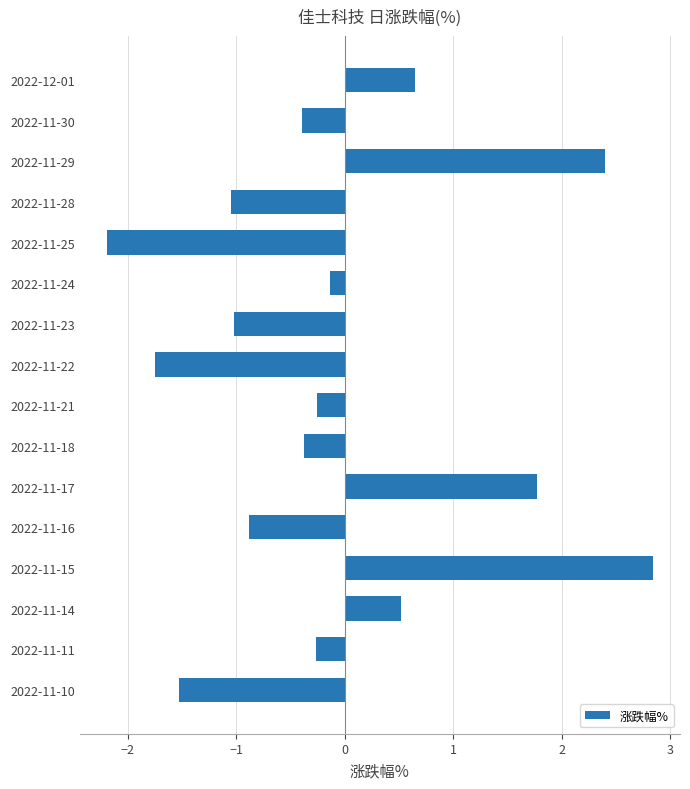

Which has a higher value, 2022-11-15 or 2022-11-14?

2022-11-15